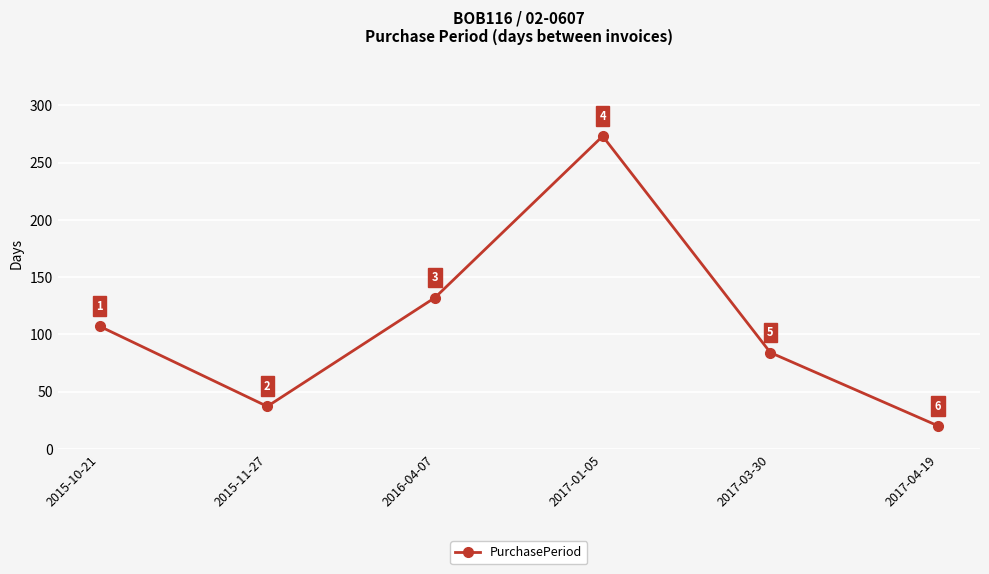

Reading right to left, extract all data points from this chart.

20	84	273	132	37	107